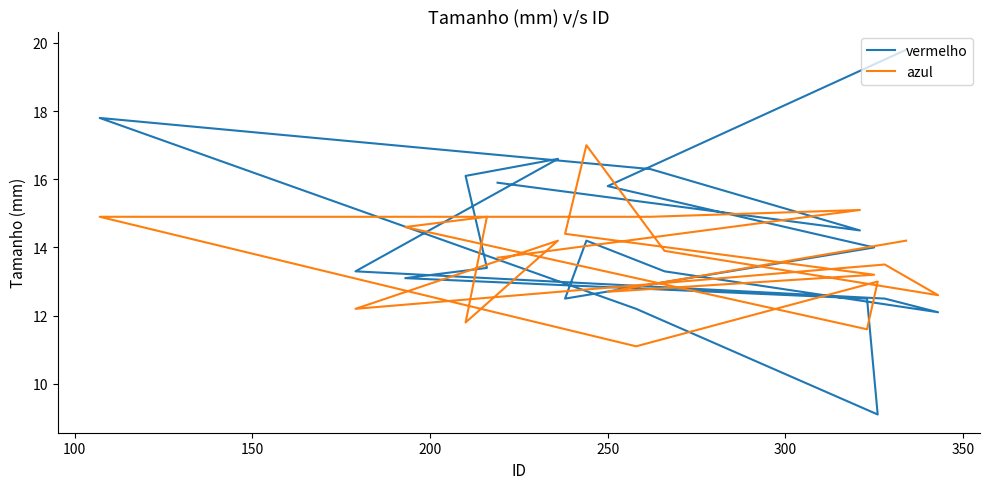

Is the value of vermelho at 13 greater than the value of azul at 18?

No